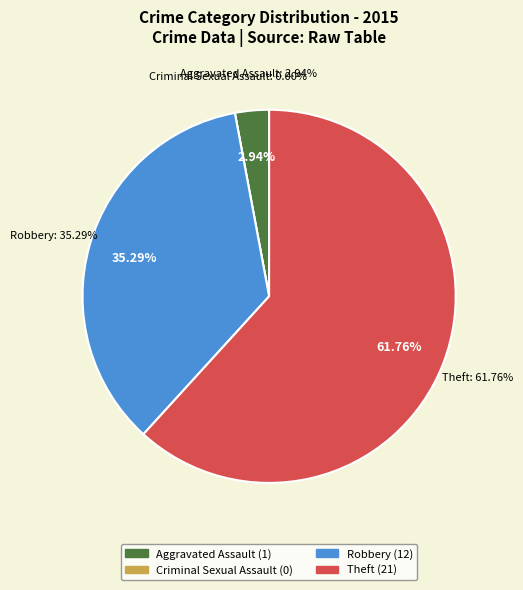

Rank the categories by value from highest to lowest.

Theft, Robbery, Aggravated Assault, Criminal Sexual Assault